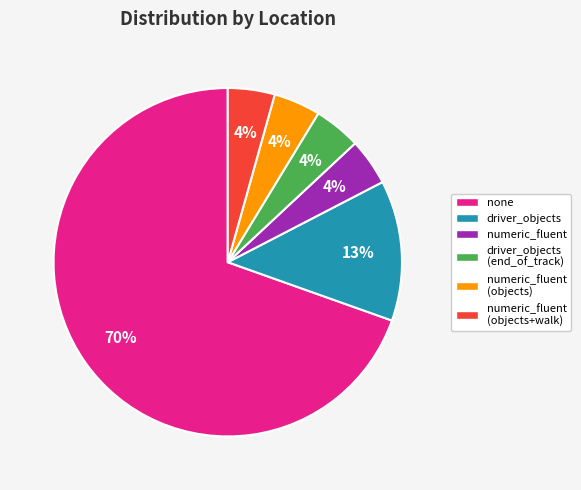

Does none represent more than half of the total?

Yes